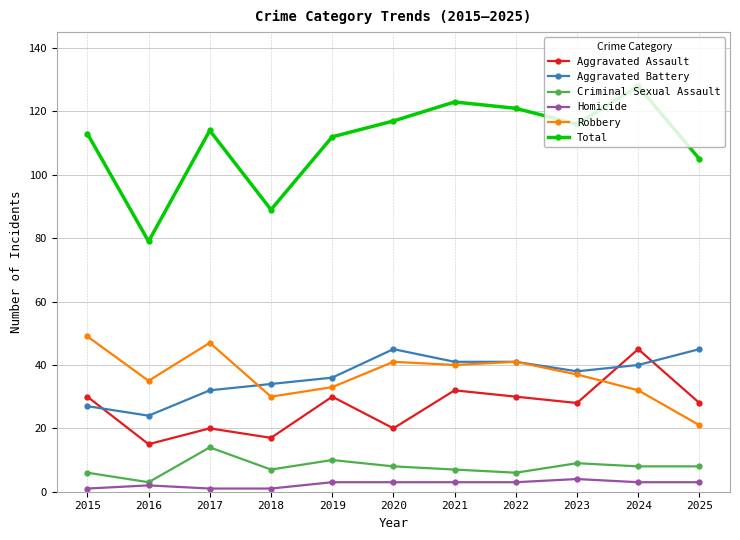

What is the value of the Aggravated Battery point at the 9th from the left?

38